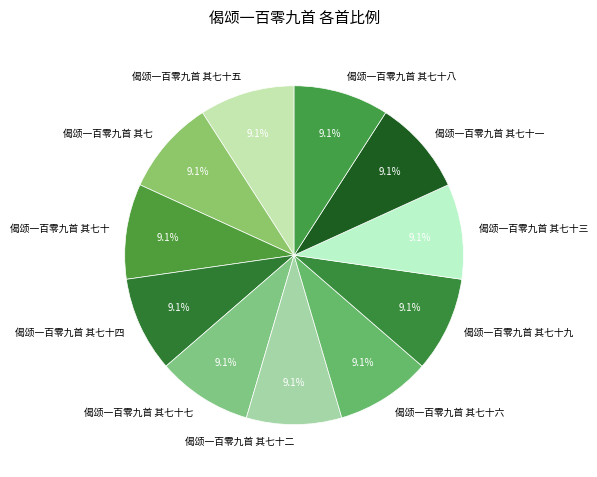

Count the number of slices in the pie.

11